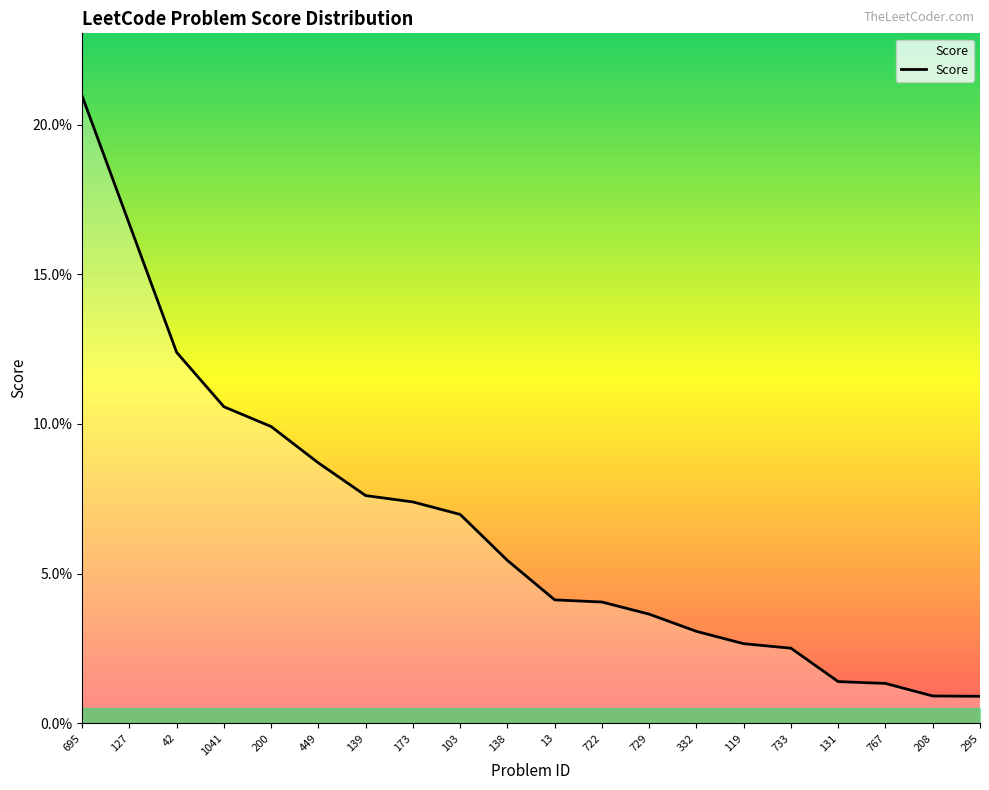

What value does the data have at 127?

0.2